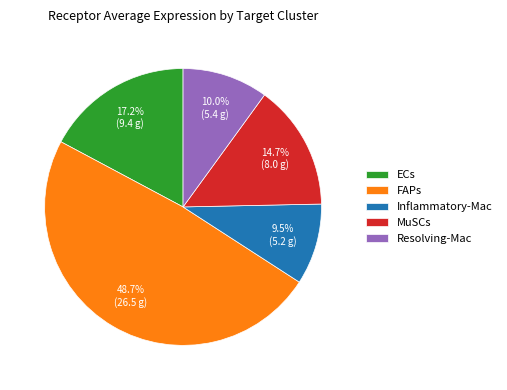

Approximately how many times larger is the value at MuSCs compared to FAPs?

0.3